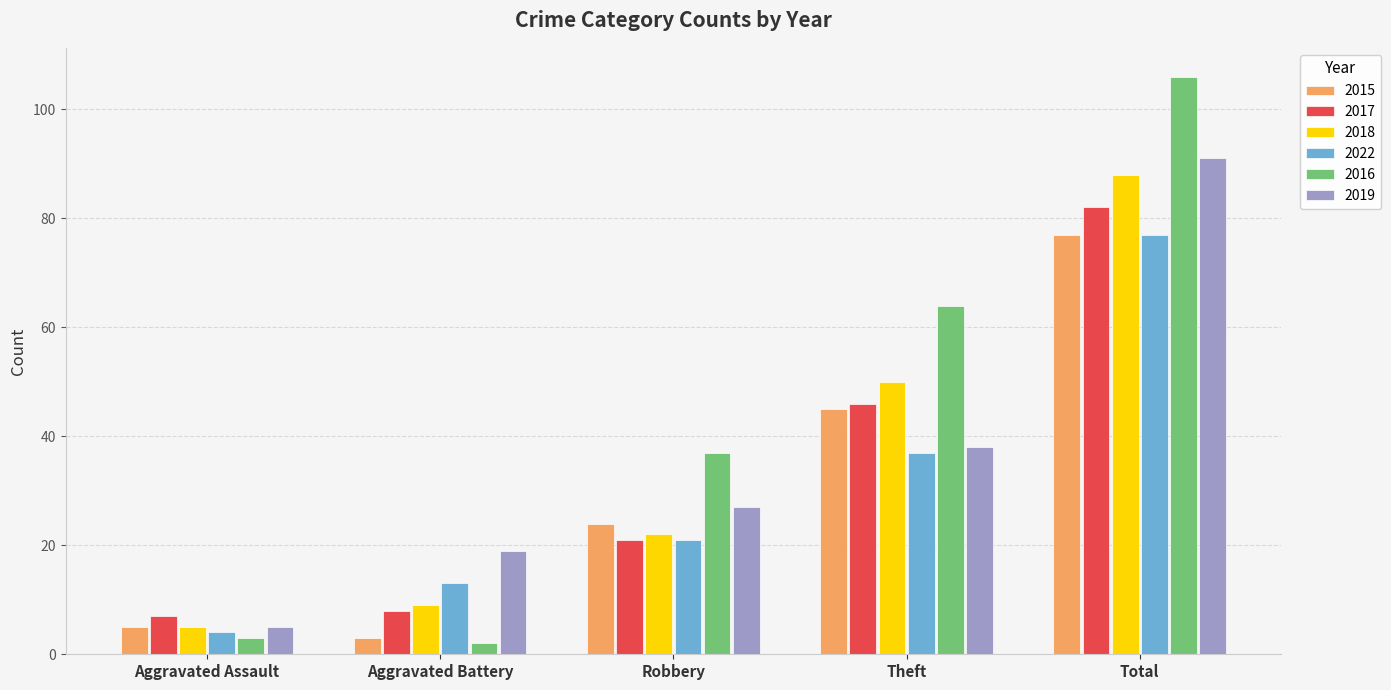

At how many categories does at least one series exceed 96?

1